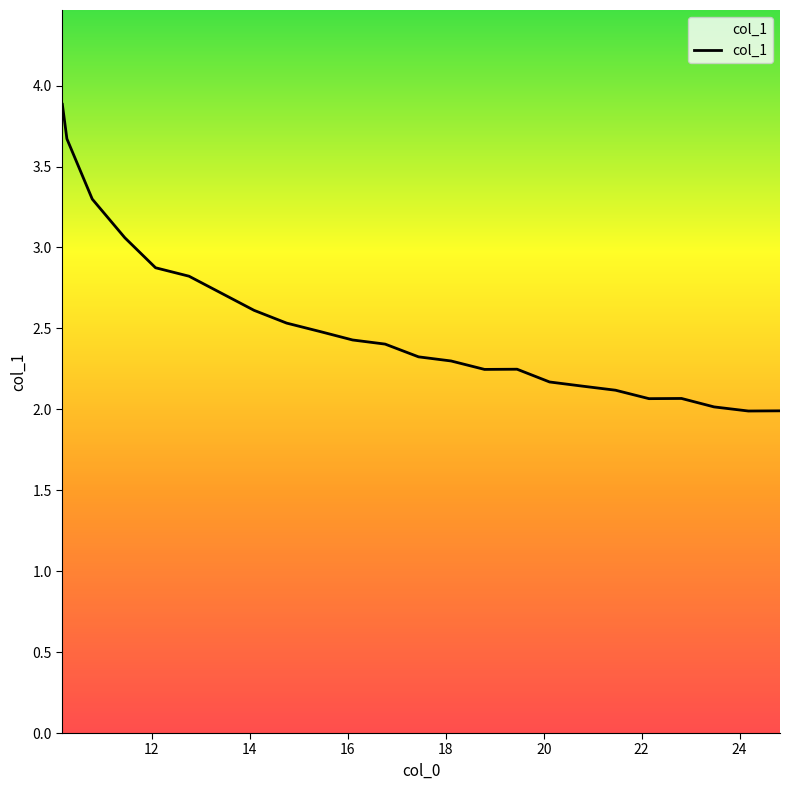

What is the difference between the maximum and minimum values?

1.9